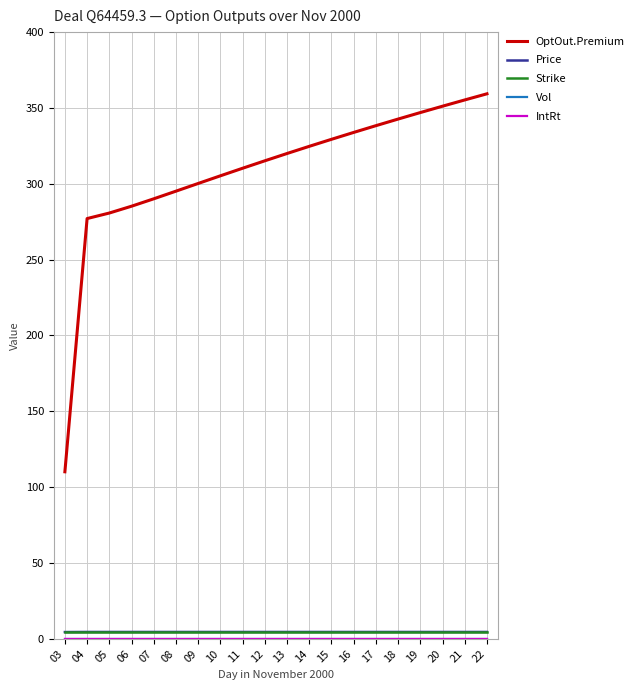

True or false: Price and Strike cross at least once.

False